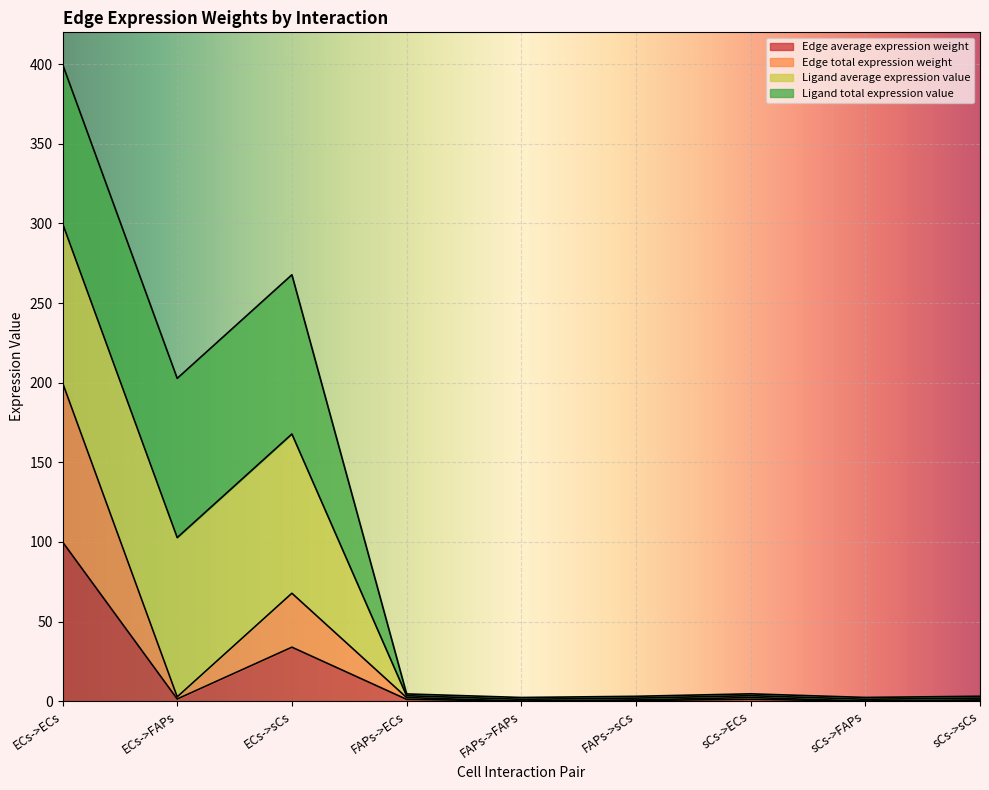

Does the chart display data point markers on the line(s)?

No